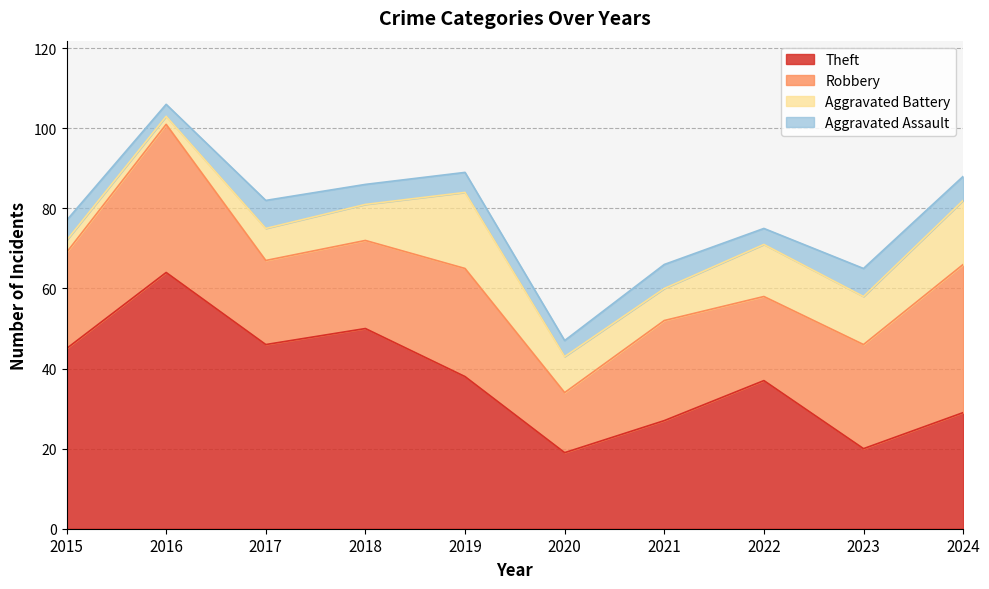

True or false: Aggravated Assault and Theft cross at least once.

False